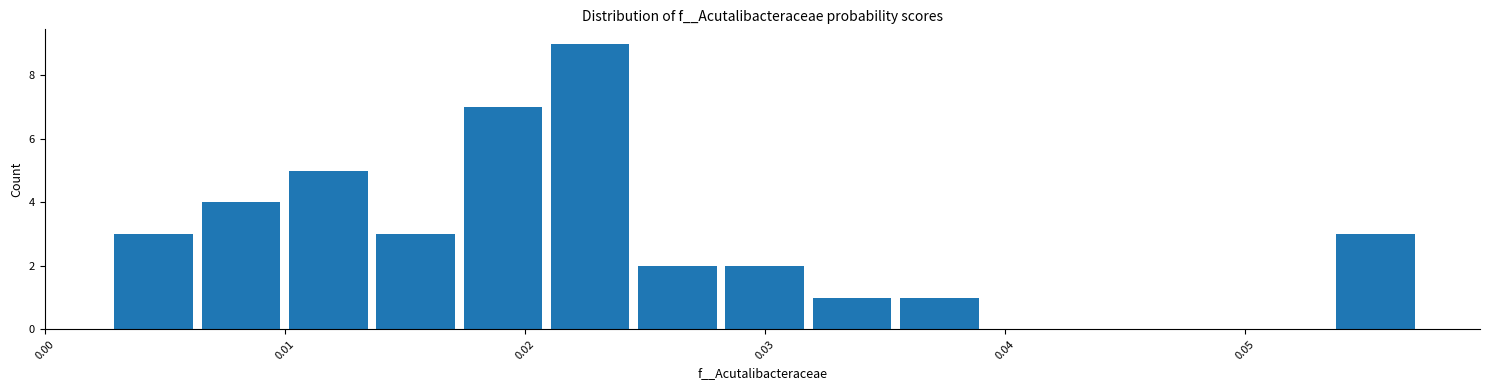

Read against the x-axis, roughly where is the centre of the tallest bar?

0.023